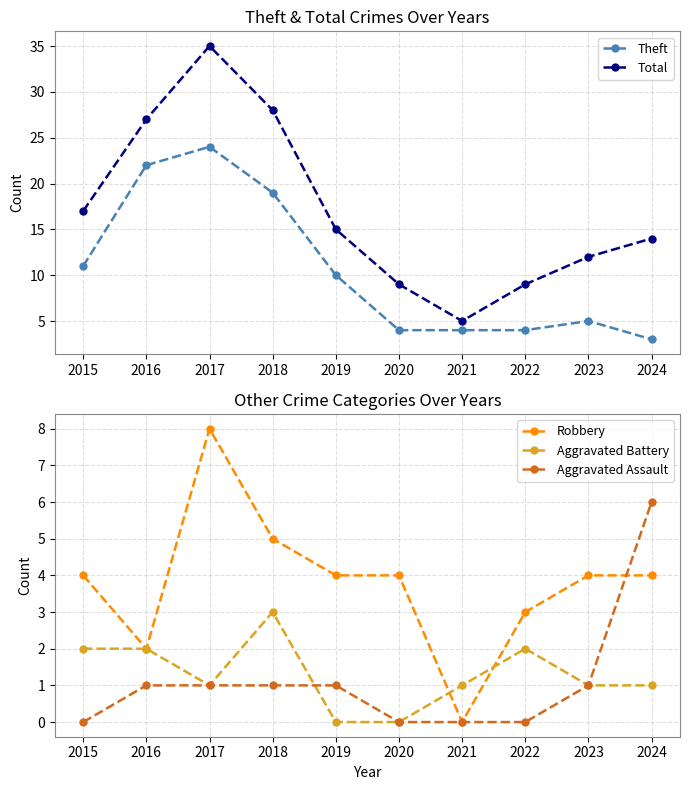

How many lines are shown in the chart?

5